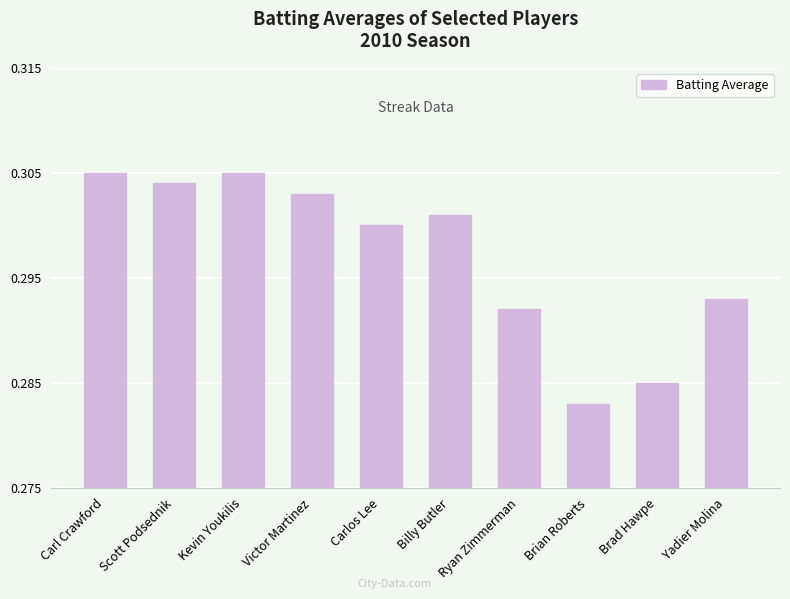

The value at Brian Roberts is 0.5. True or false?

False